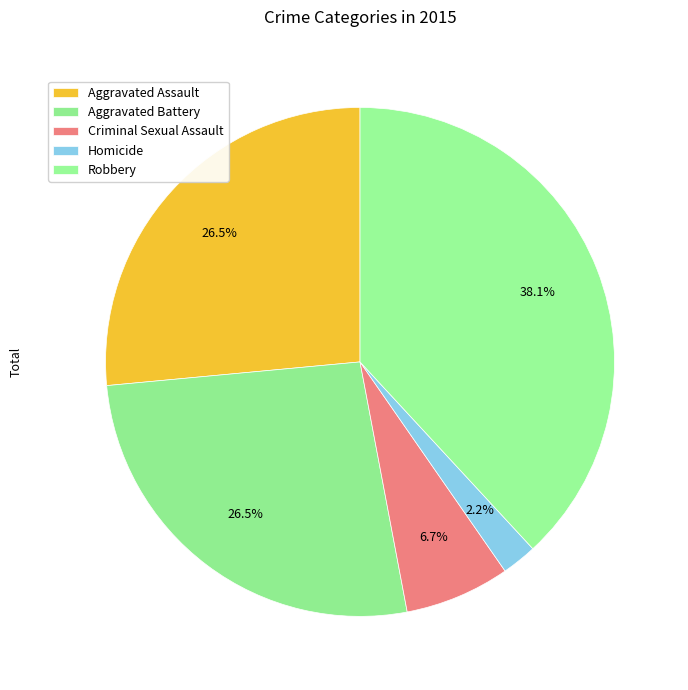

How many segments does this pie chart have?

5